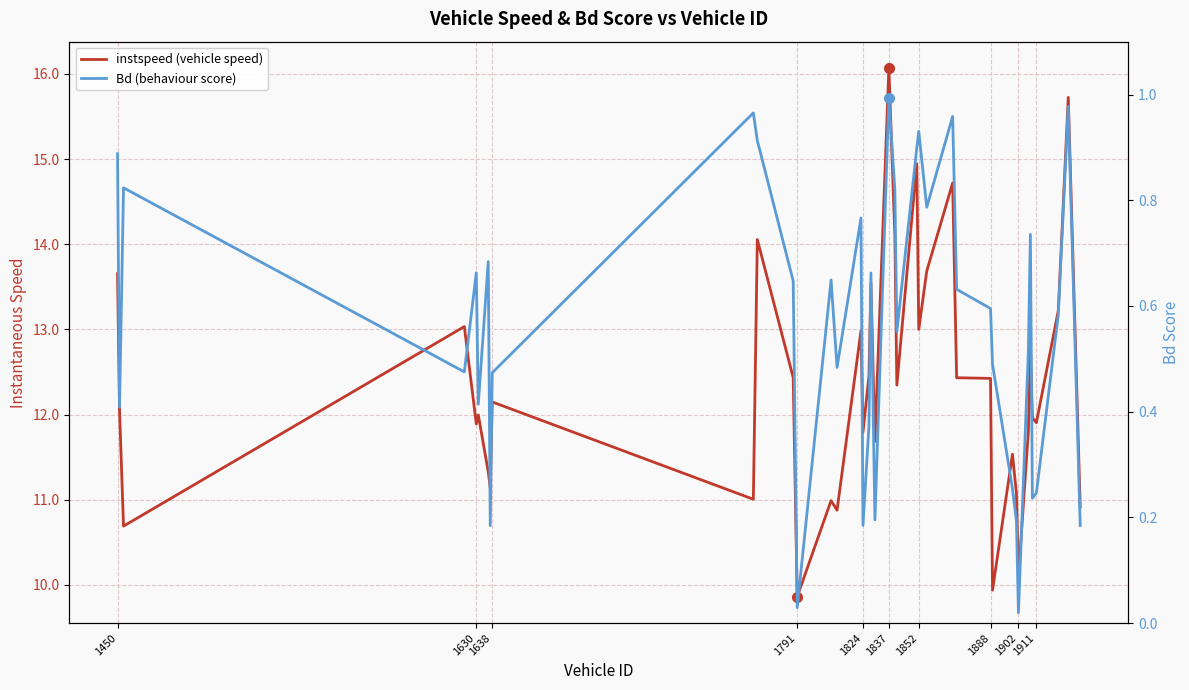

Where does the instspeed (vehicle speed) series first go above 12?

1450